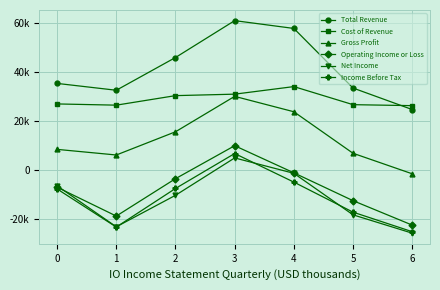

What is the value of the Net Income point at the 4th from the left?

4900